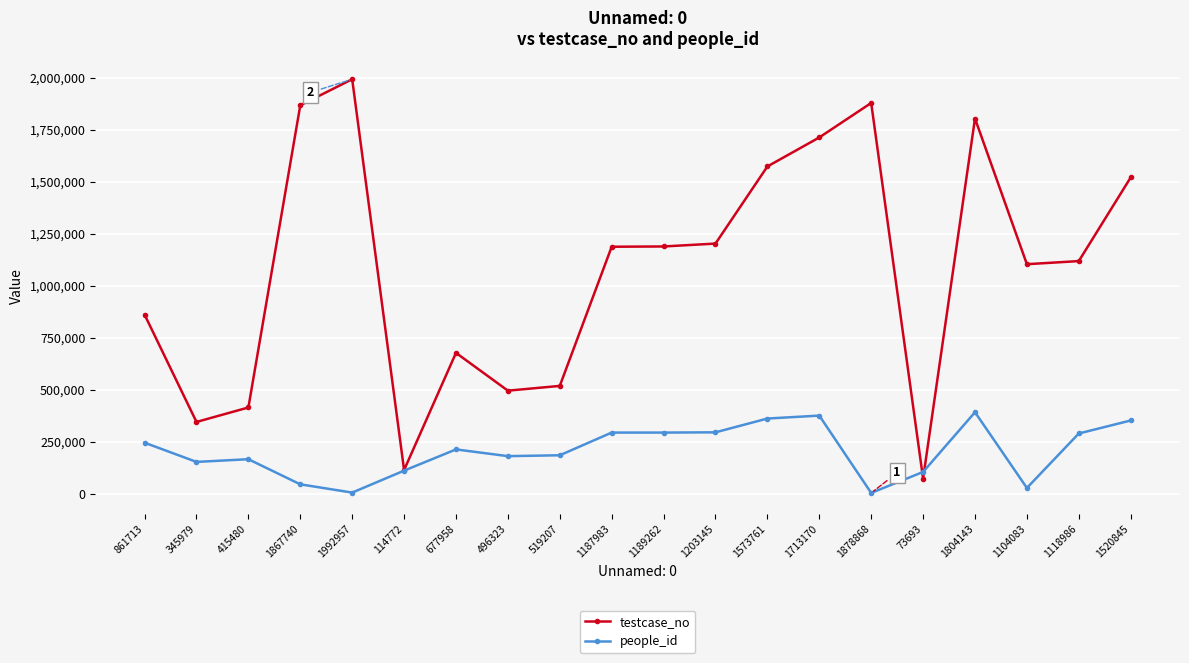

At 496323, list the series in order from smallest to largest.

people_id, testcase_no